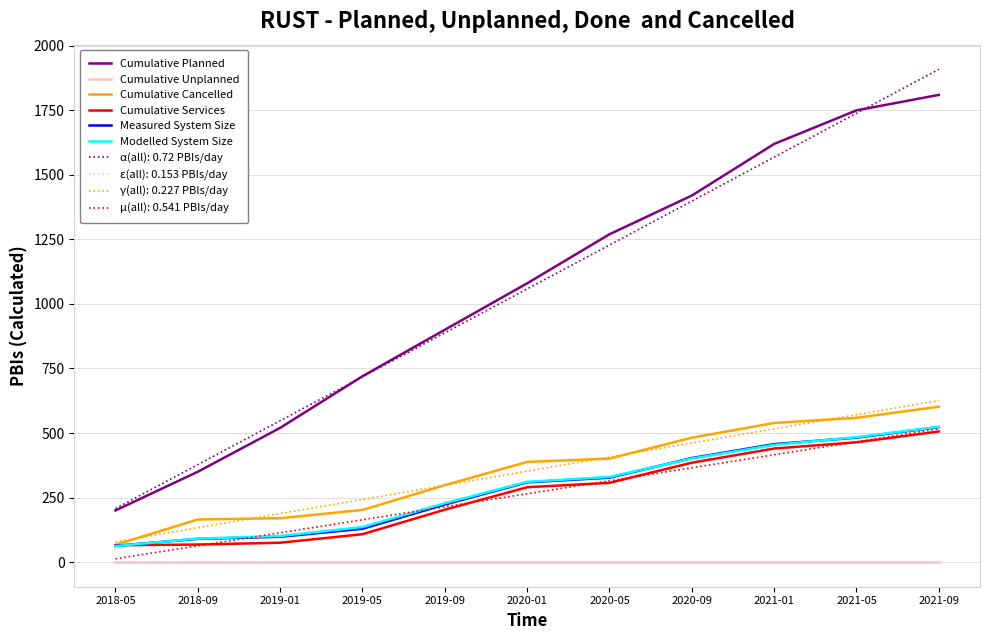

What position from the right is 2021-05?

2